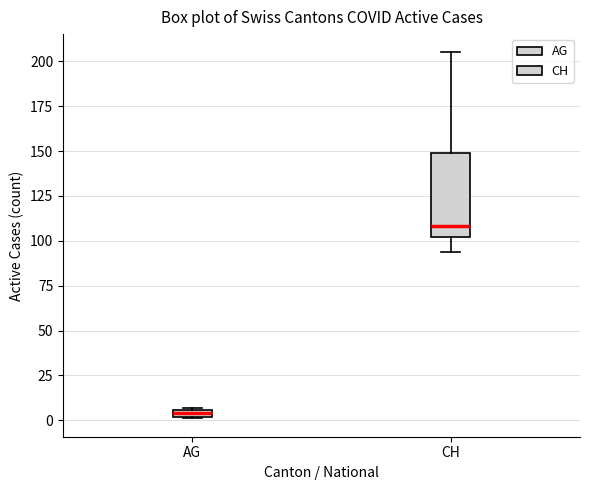

Which box is the tallest, from its lower edge to its upper edge?

CH